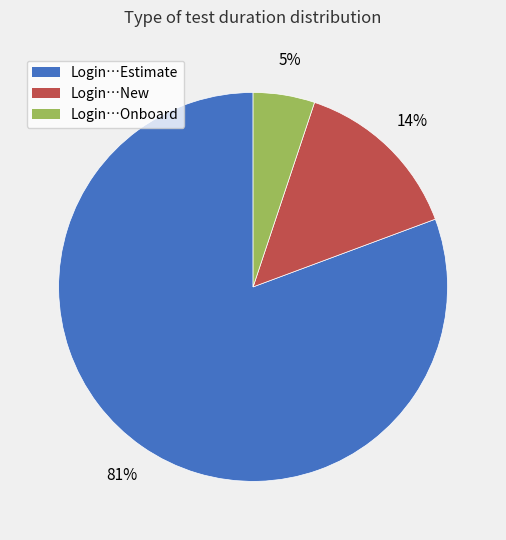

What is the smallest slice in the pie chart?

Login…Onboard